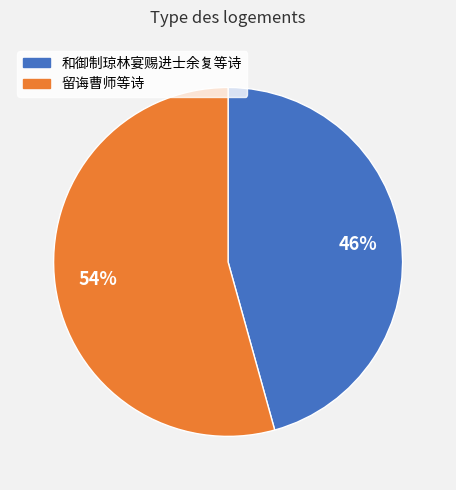

Which category accounts for the majority?

留诲曹师等诗